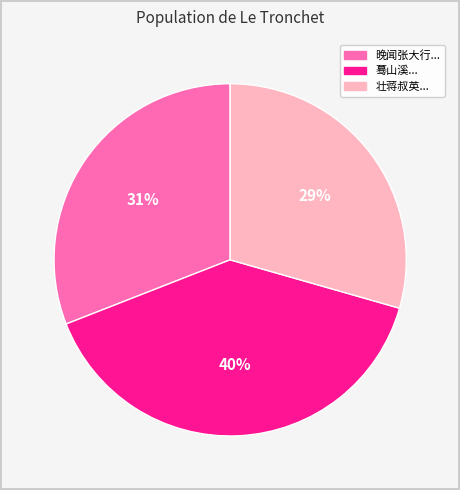

Does any single category account for the majority?

No